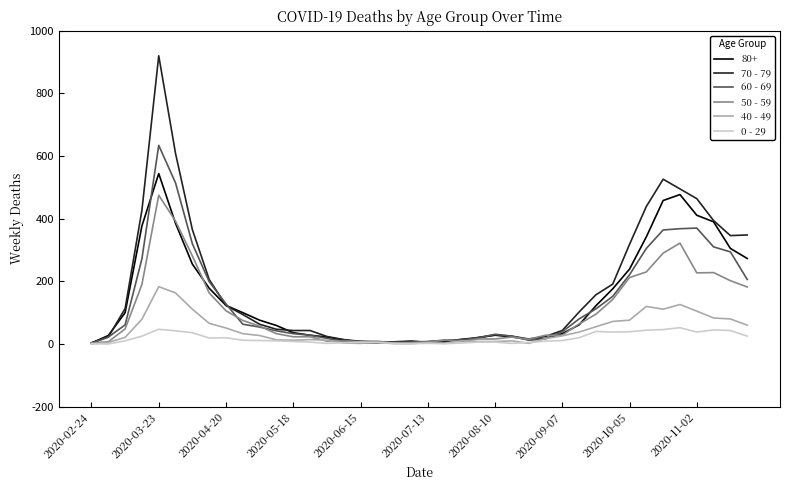

What is the greatest value displayed?

920